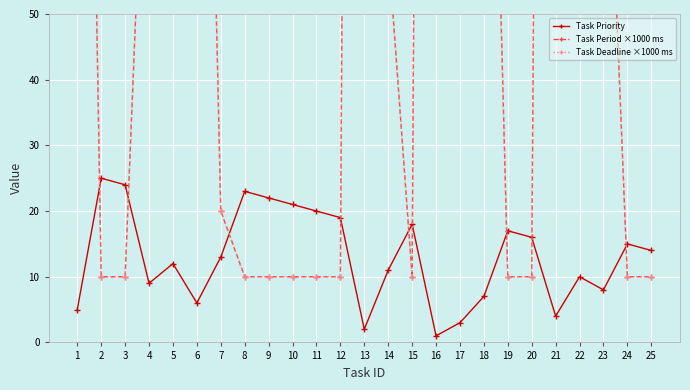

Rank the series by their maximum value, from highest to lowest.

Task Period ×1000 ms, Task Deadline ×1000 ms, Task Priority